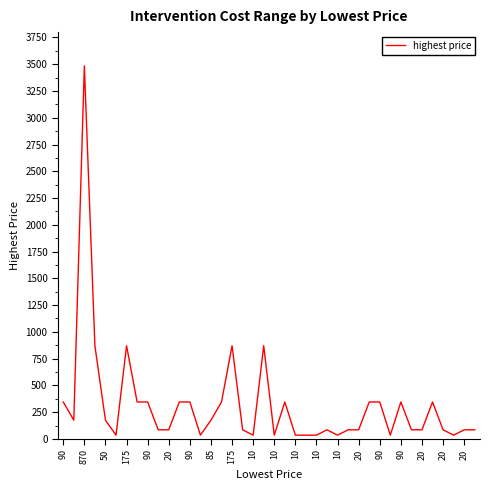

What is the maximum value shown in the chart?

3485